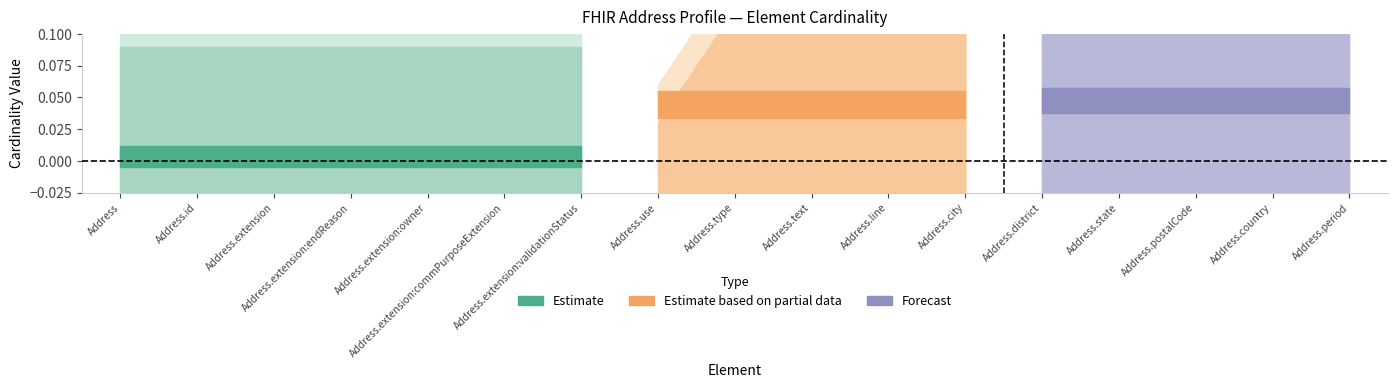

What is the spread (max minus min) of values at Address.extension:endReason?

1